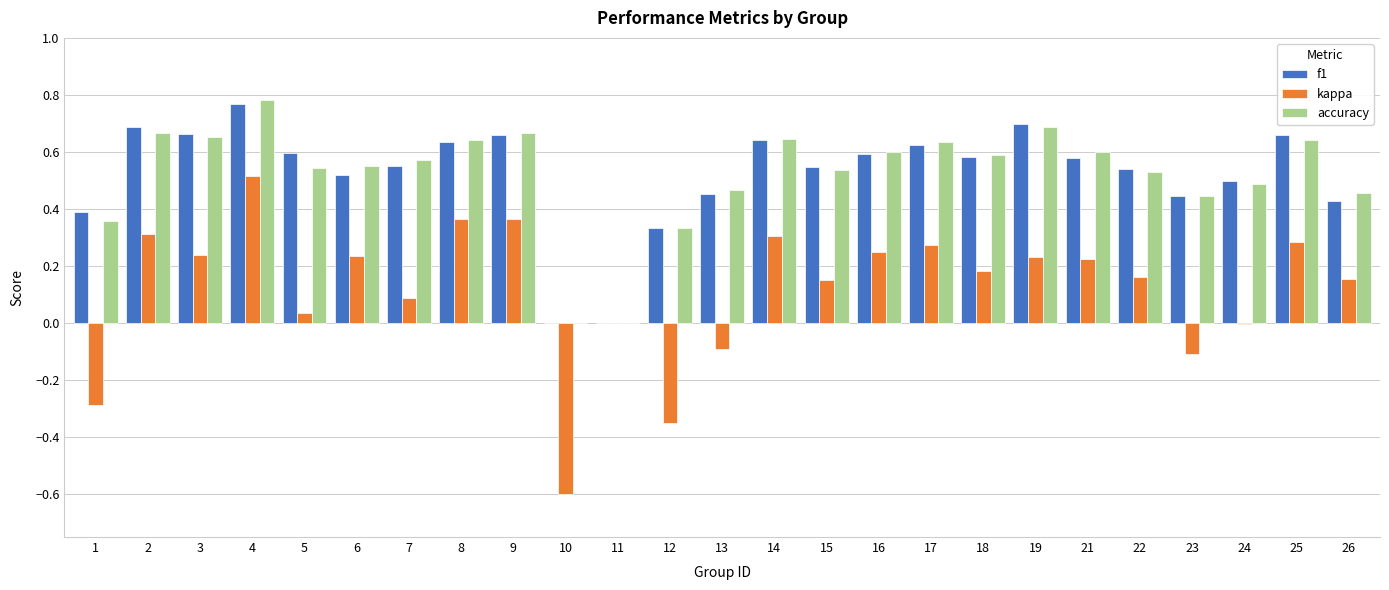

What is the sum of all accuracy values?

13.1